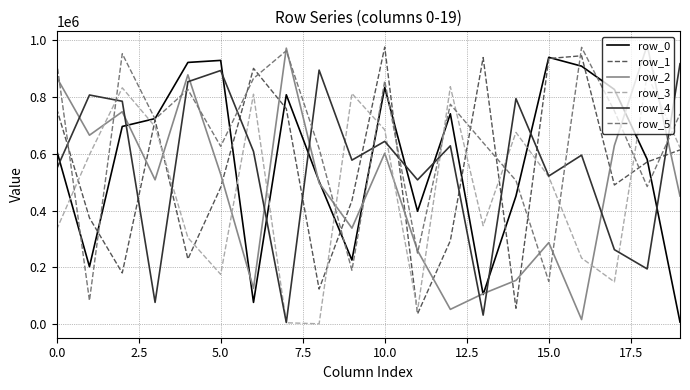

Which series has the largest total across all categories?

row_5